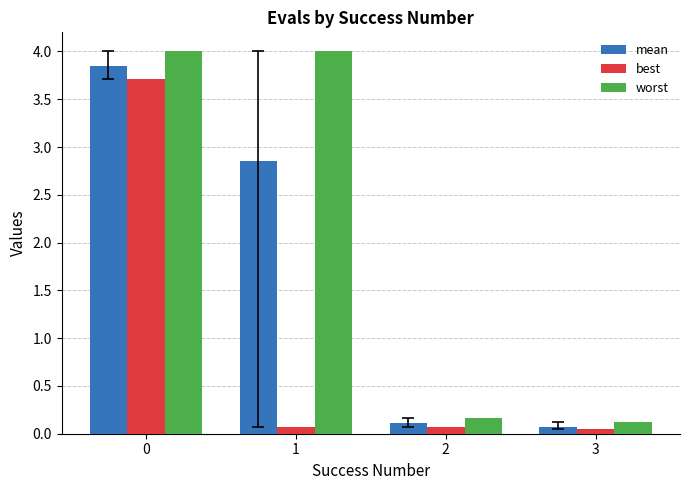

The value of worst at 1 is 4.0. True or false?

True